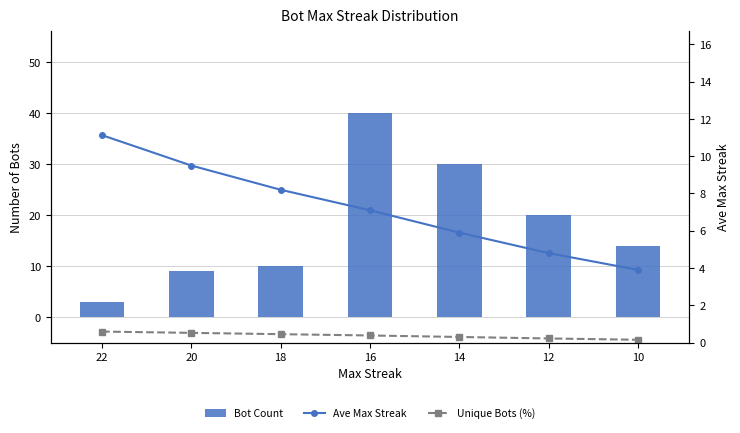

Rank the series at 18 from lowest to highest value.

Unique Bots (%), Ave Max Streak, Bot Count